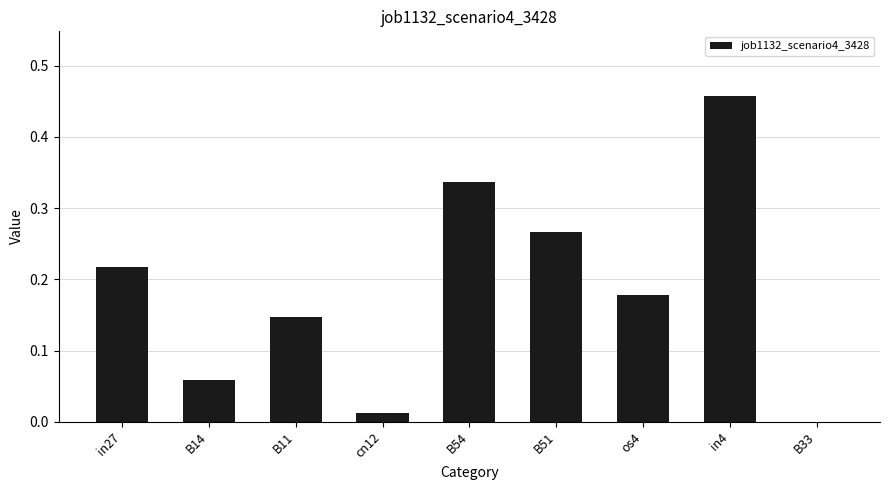

Which label corresponds to the largest value in the chart?

in4